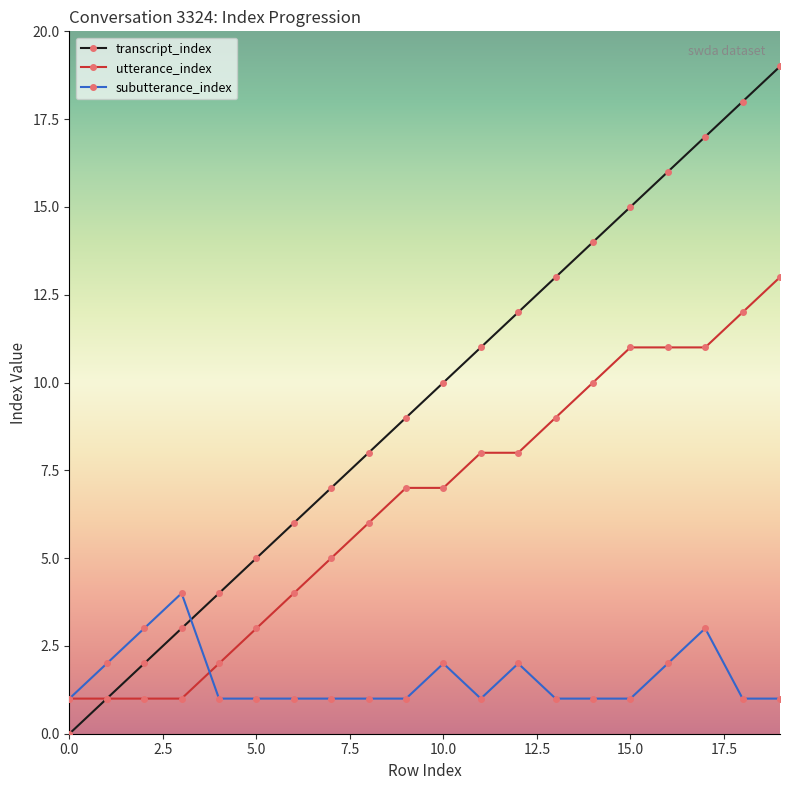

Which series has the largest range (max minus min)?

transcript_index